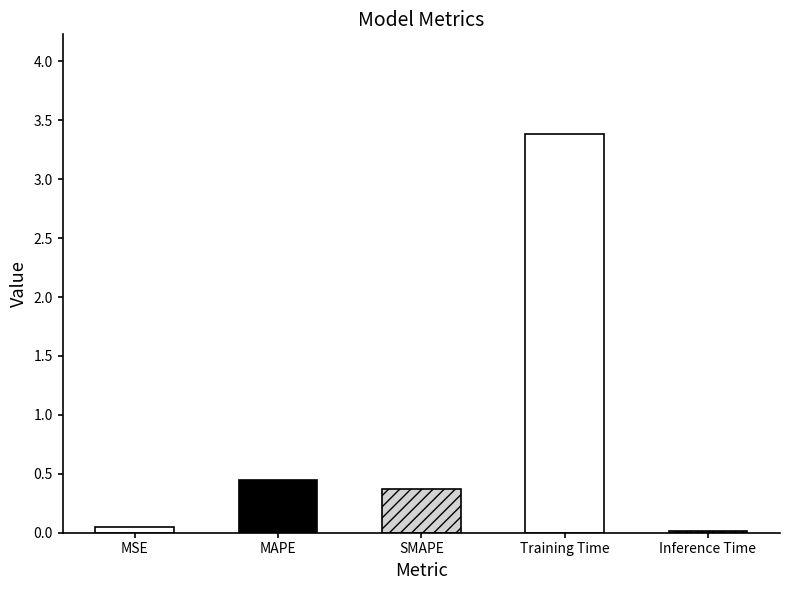

How many categories are shown in the chart?

5